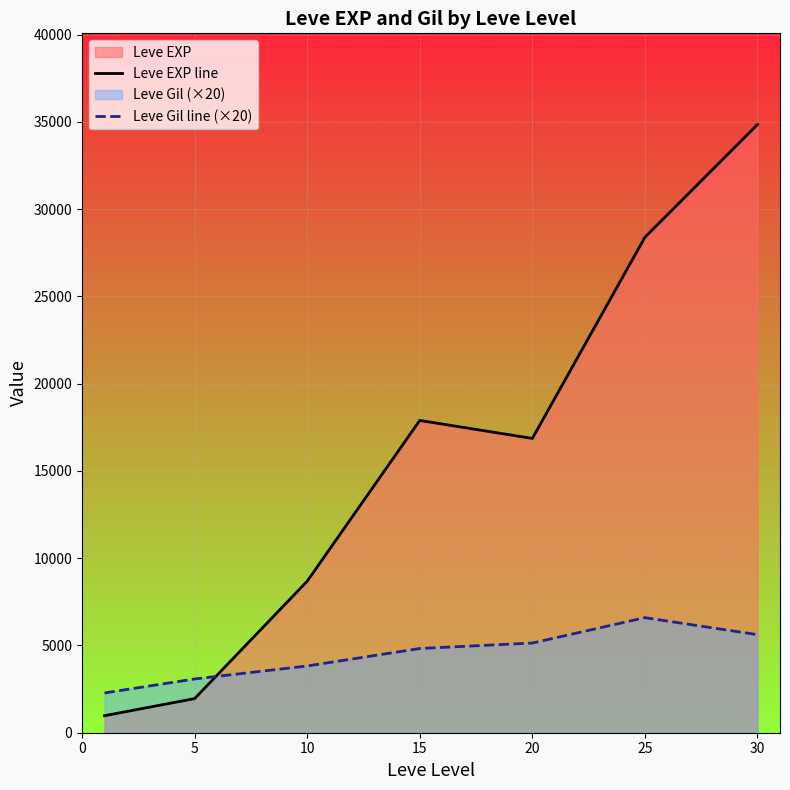

Rank the series by their average value, from lowest to highest.

Leve Gil line (×20), Leve EXP line